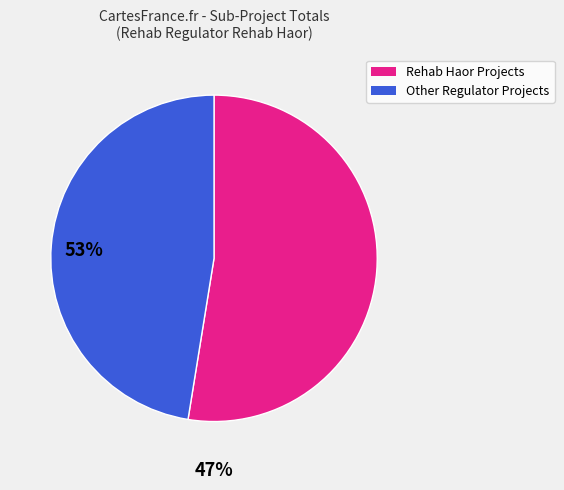

Combined, do Other Regulator Projects and Rehab Haor Projects account for over 50%?

Yes